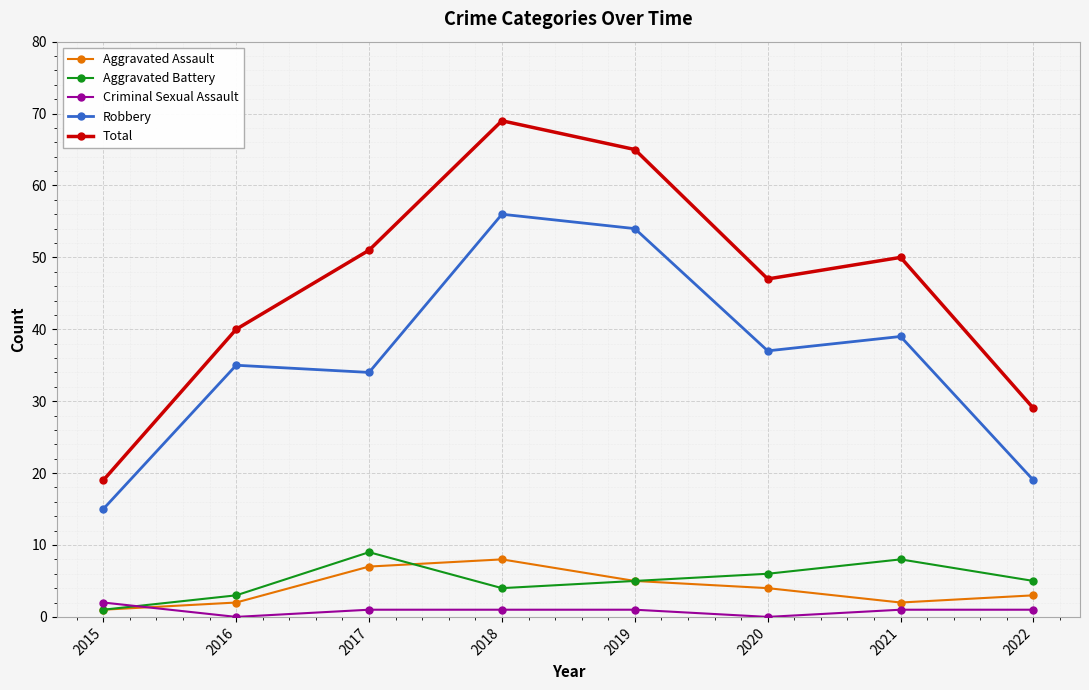

Count the number of categories in the chart.

8